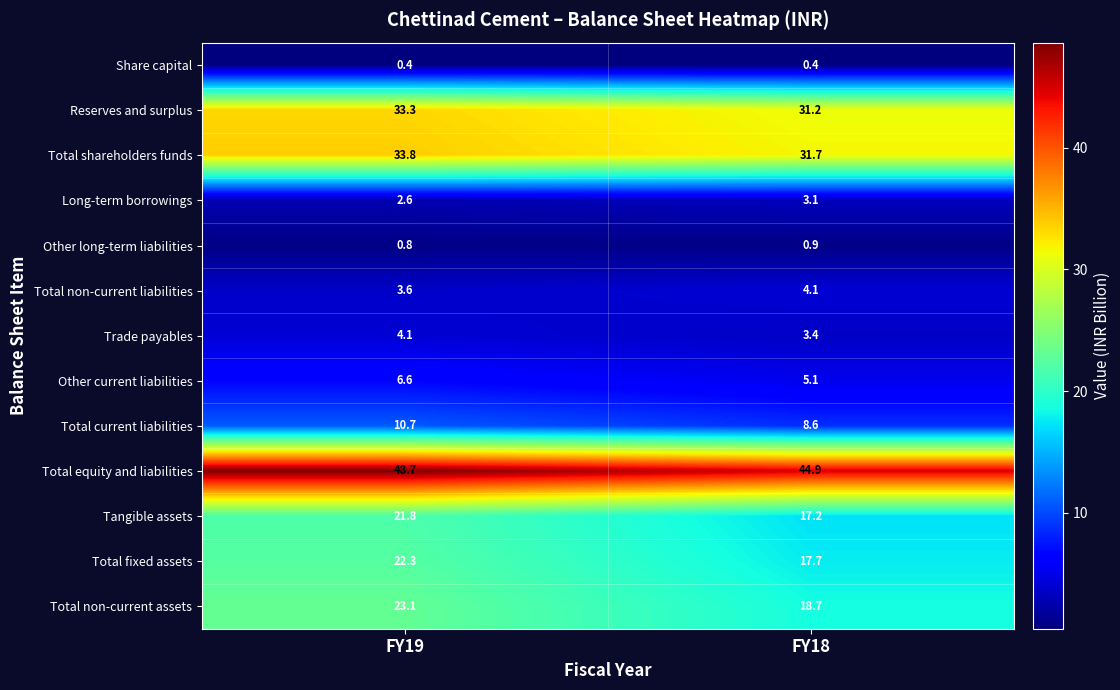

What is the difference between the highest and lowest values at FY18?

44.5